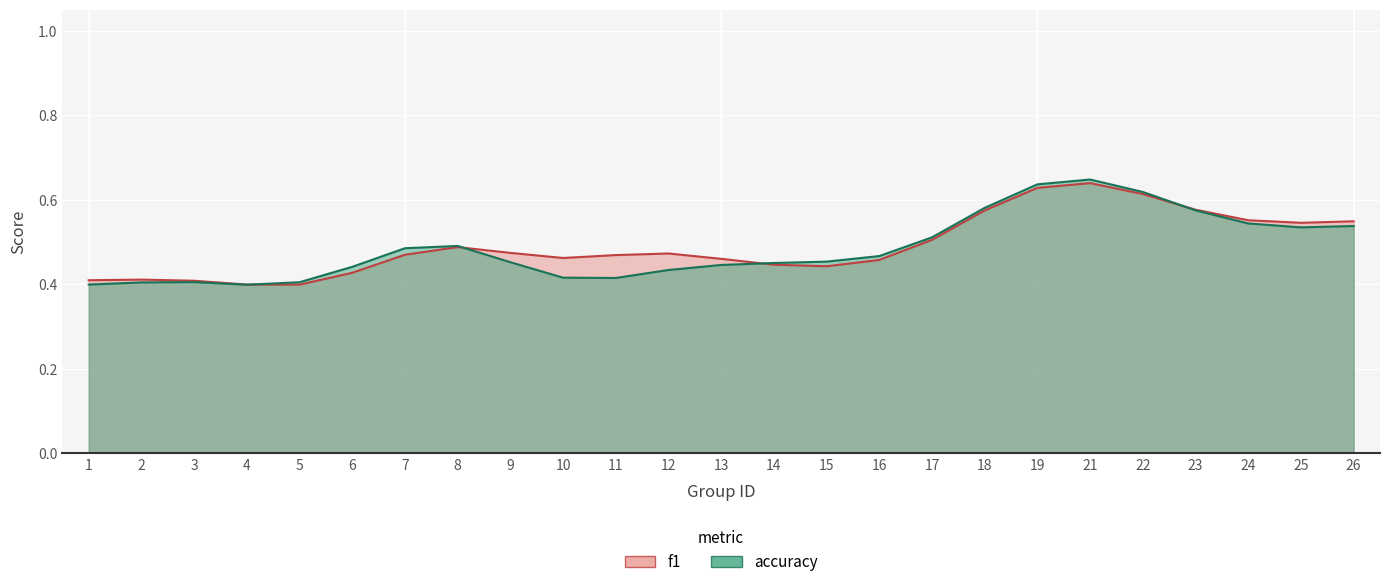

Which series has the largest range (max minus min)?

accuracy